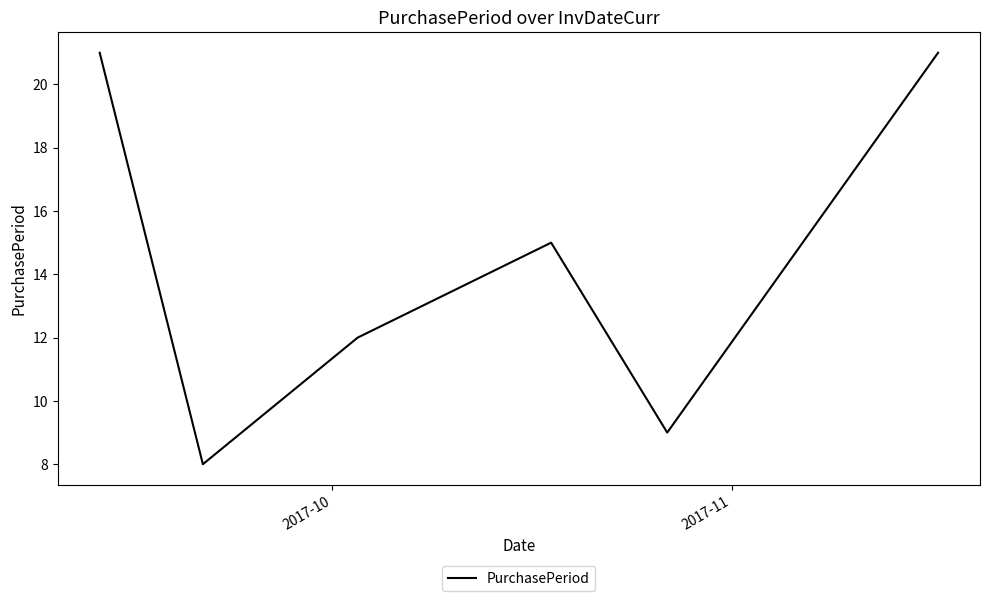

How many interior local valleys (lower than both neighbors) does the data have?

2